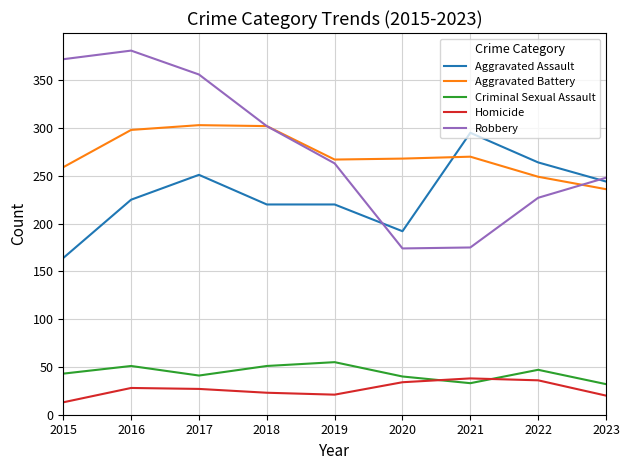

What is the total value across all series at 2021?

811